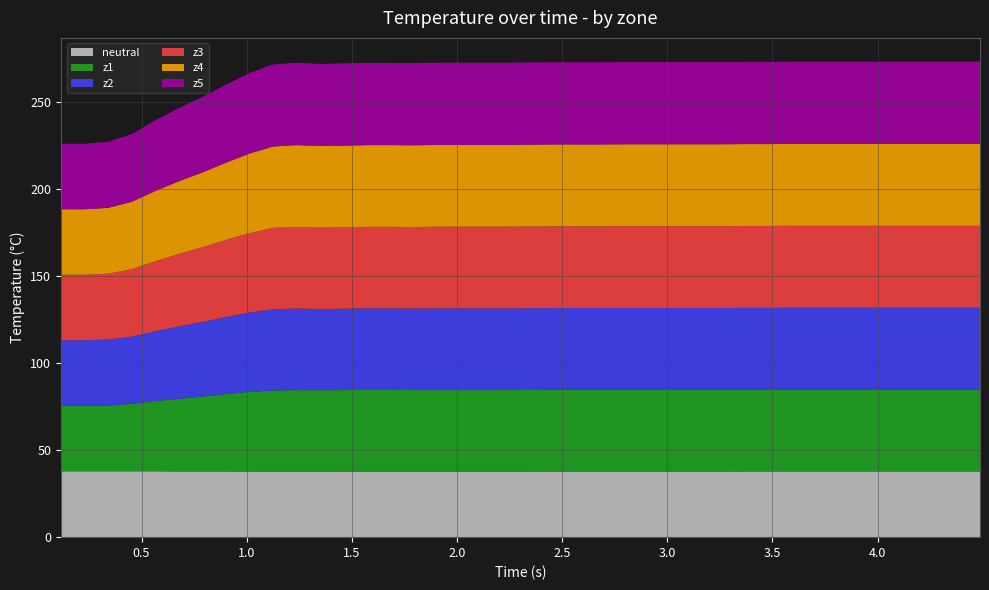

Reading left to right, list all the values displayed in this chart.

neutral: 0=37.8	1=37.8	2=37.8	3=37.8	4=37.8	5=37.7	6=37.7	7=37.7	8=37.6	9=37.5	10=37.5	11=37.5	12=37.5	13=37.5	14=37.5	15=37.5	16=37.5	17=37.5	18=37.5	19=37.5	20=37.6	21=37.6	22=37.6	23=37.6	24=37.6	25=37.6	26=37.6	27=37.6	28=37.6	29=37.7	30=37.7	31=37.7	32=37.7	33=37.7	34=37.7	35=37.7	36=37.7	37=37.7	38=37.7	39=37.7
z1: 0=37.6	1=37.6	2=37.8	3=38.7	4=40.3	5=41.7	6=43.0	7=44.4	8=45.8	9=46.7	10=46.9	11=46.8	12=46.9	13=47.0	14=47.0	15=46.9	16=46.9	17=46.9	18=46.9	19=46.9	20=46.9	21=47.0	22=47.0	23=47.0	24=47.0	25=47.0	26=47.0	27=47.0	28=47.0	29=47.0	30=47.0	31=47.0	32=47.0	33=47.0	34=47.0	35=47.0	36=47.0	37=47.0	38=47.0	39=47.0
z2: 0=37.6	1=37.6	2=37.8	3=38.6	4=40.1	5=41.6	6=42.8	7=44.2	8=45.5	9=46.6	10=46.8	11=46.7	12=46.7	13=46.8	14=46.8	15=46.8	16=46.9	17=46.9	18=46.9	19=46.9	20=46.9	21=46.9	22=46.9	23=46.9	24=46.9	25=46.9	26=46.9	27=46.9	28=46.9	29=46.9	30=46.9	31=47.0	32=47.0	33=47.0	34=47.0	35=47.0	36=47.0	37=47.0	38=47.0	39=47.0
z3: 0=37.6	1=37.6	2=37.8	3=38.7	4=40.2	5=41.6	6=42.9	7=44.3	8=45.6	9=46.7	10=46.9	11=46.7	12=46.8	13=46.8	14=46.8	15=46.8	16=46.9	17=46.9	18=46.9	19=46.9	20=46.9	21=46.9	22=46.9	23=46.9	24=47.0	25=47.0	26=47.0	27=47.0	28=47.0	29=47.0	30=47.0	31=47.0	32=47.0	33=47.0	34=47.0	35=47.0	36=47.0	37=47.0	38=47.0	39=47.0
z4: 0=37.6	1=37.6	2=37.8	3=38.7	4=40.3	5=41.7	6=42.9	7=44.3	8=45.7	9=46.7	10=46.9	11=46.8	12=46.8	13=46.9	14=46.9	15=46.9	16=46.9	17=46.9	18=46.9	19=46.9	20=47.0	21=47.0	22=47.0	23=47.0	24=47.0	25=47.0	26=47.0	27=47.0	28=47.0	29=47.0	30=47.0	31=47.0	32=47.0	33=47.0	34=47.0	35=47.0	36=47.0	37=47.0	38=47.0	39=47.0
z5: 0=37.6	1=37.6	2=37.9	3=38.9	4=40.6	5=42.0	6=43.3	7=44.8	8=46.2	9=47.1	10=47.3	11=47.1	12=47.2	13=47.2	14=47.1	15=47.2	16=47.2	17=47.2	18=47.2	19=47.2	20=47.2	21=47.2	22=47.2	23=47.2	24=47.2	25=47.2	26=47.2	27=47.2	28=47.2	29=47.2	30=47.2	31=47.2	32=47.2	33=47.2	34=47.2	35=47.2	36=47.2	37=47.2	38=47.2	39=47.2